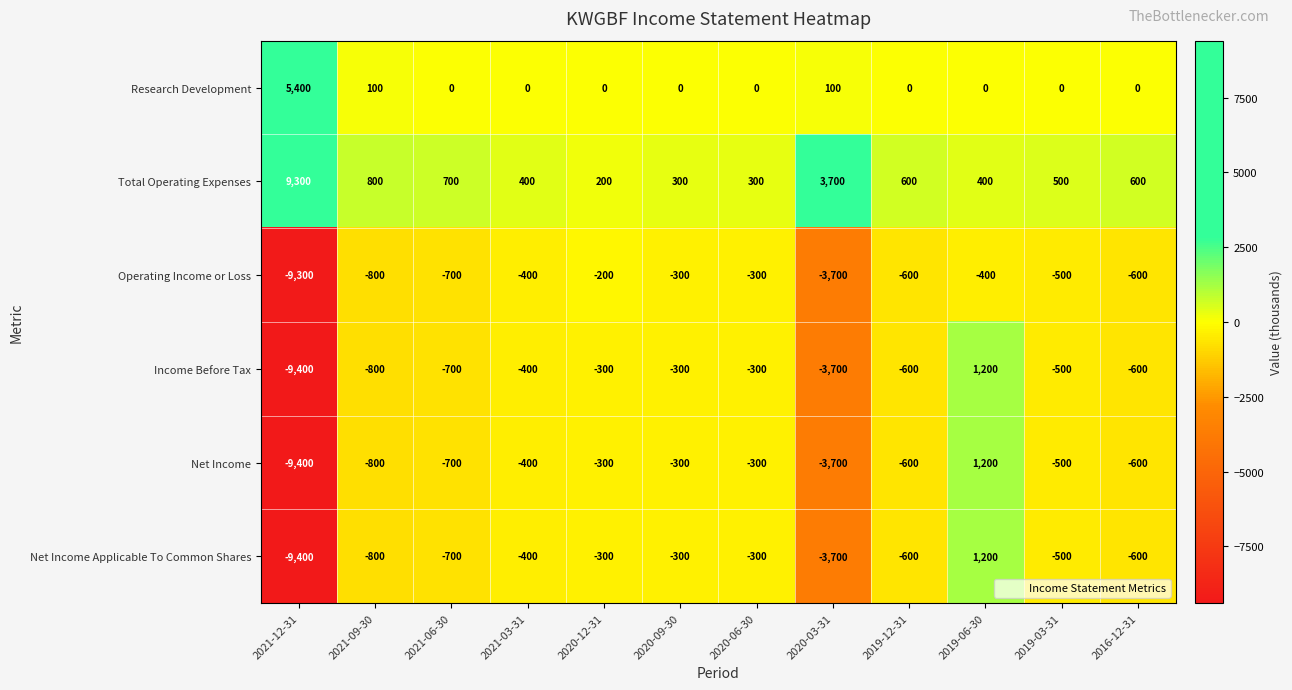

The value of Total Operating Expenses at 2020-06-30 is 300. True or false?

True